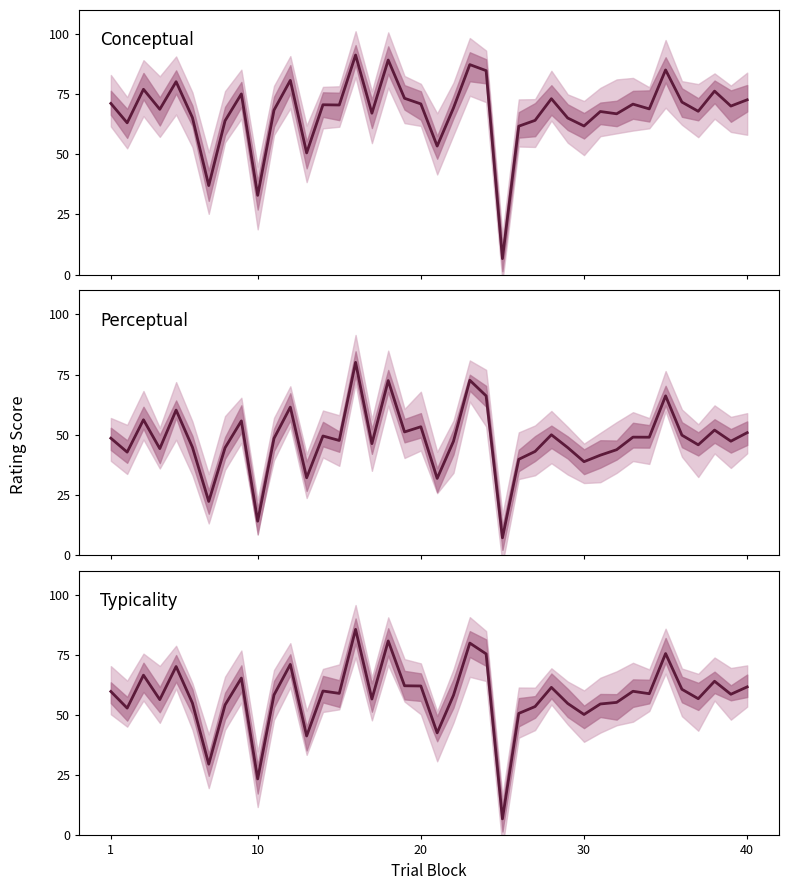

Rank the series by their maximum value, from highest to lowest.

Conceptual, Typicality, Perceptual